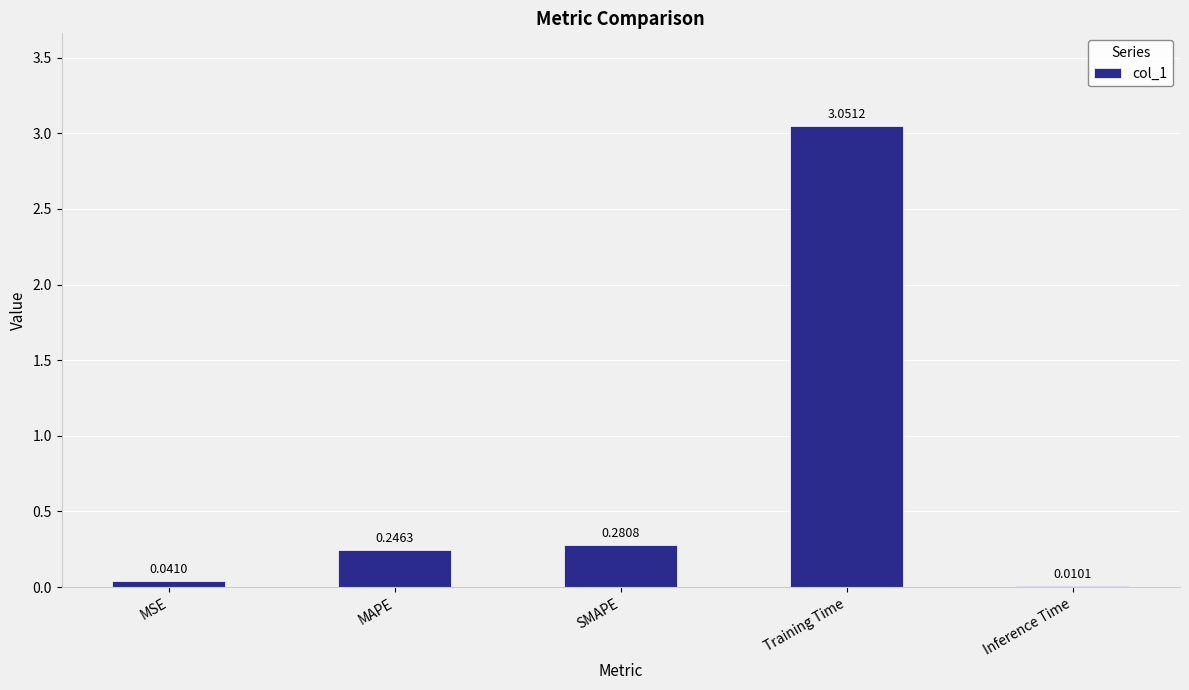

At which label is the value closest to 1?

SMAPE